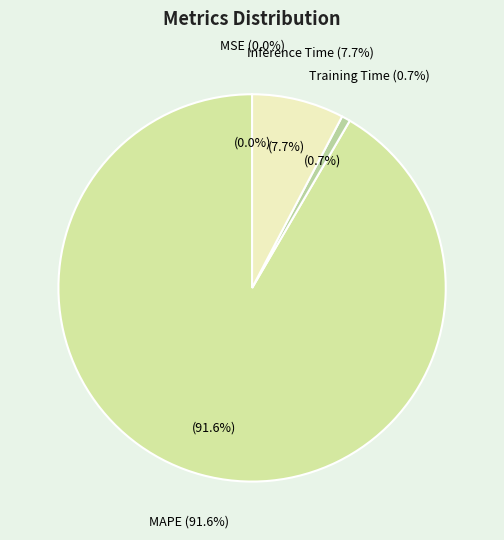

Do Training Time and MAPE together represent more than half of the pie?

Yes